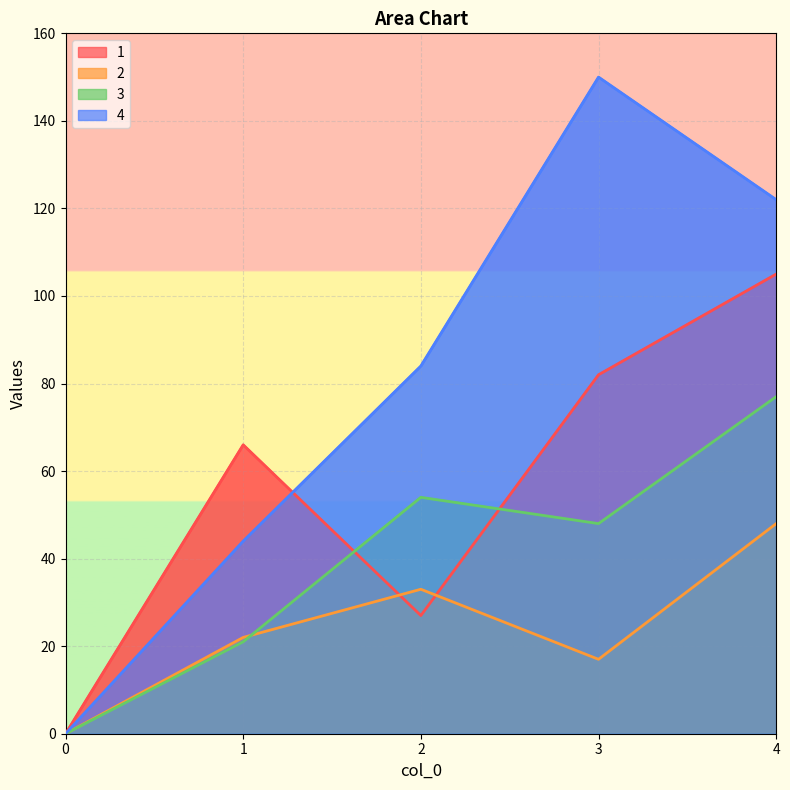

What is the sum of the 4 values at 3 and 0?

150